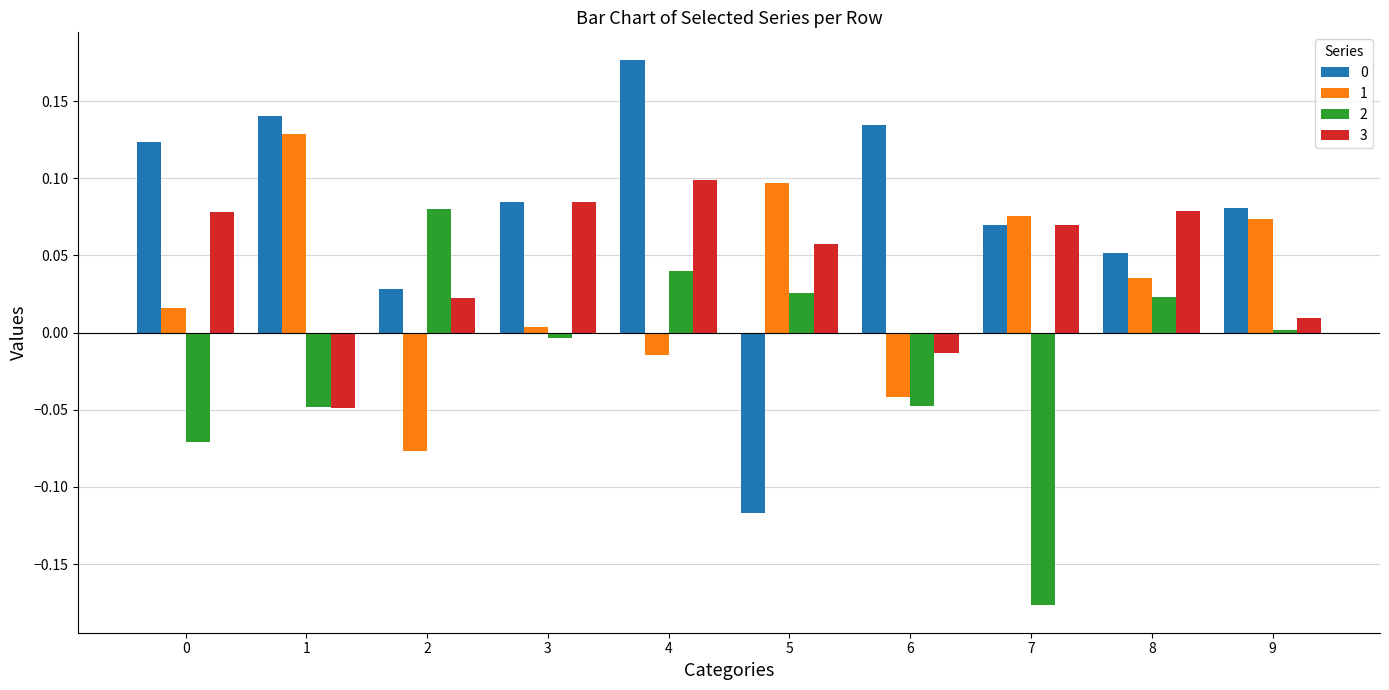

How many groups of bars are there?

10